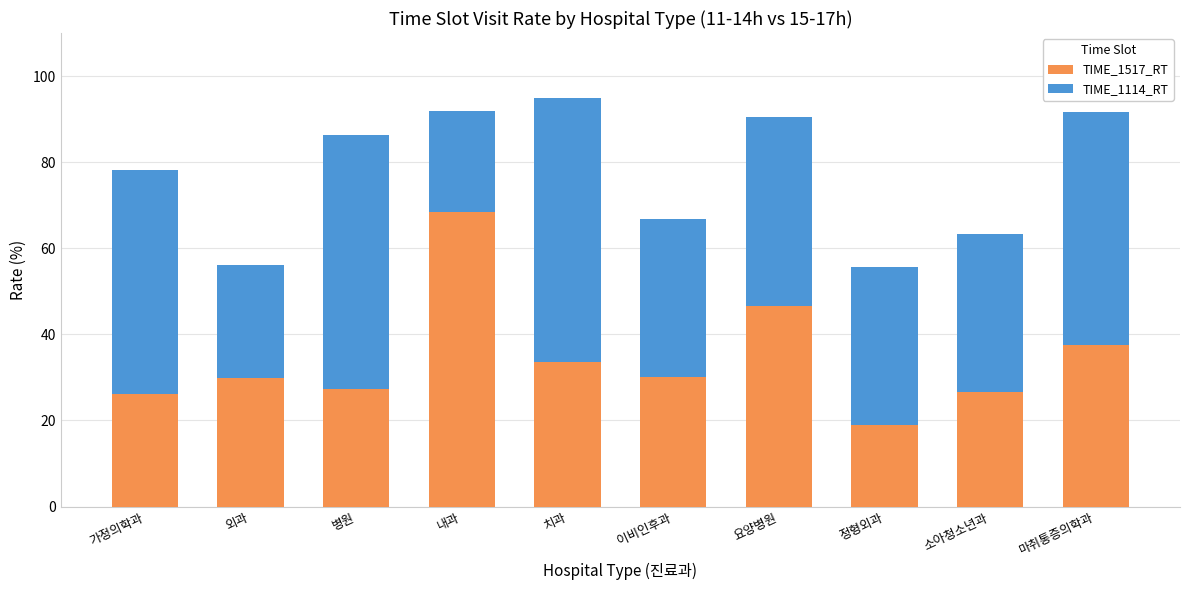

What is the approximate value of TIME_1517_RT at 병원?

27.4